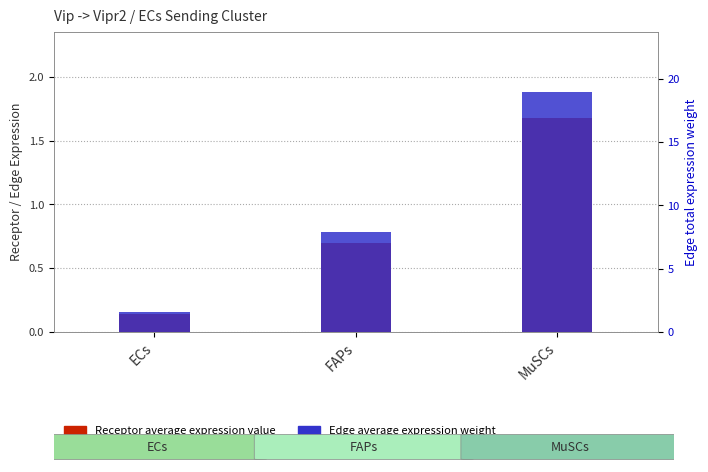

At which category is the sum across all series the highest?

MuSCs